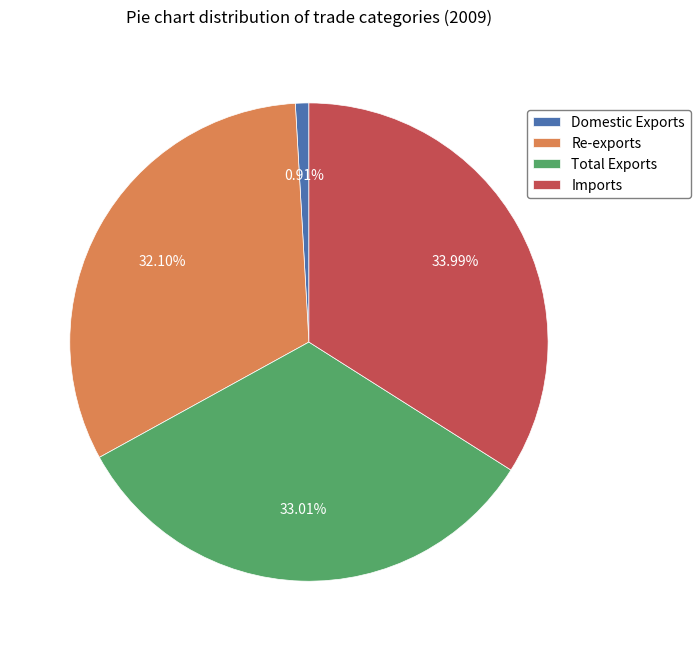

Which slice is the smallest?

Domestic Exports